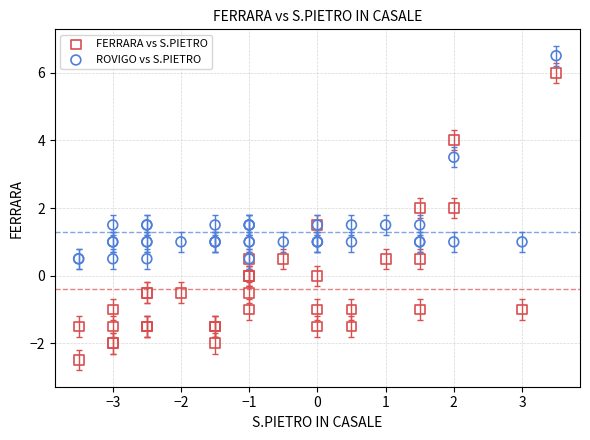

In the ROVIGO vs S.PIETRO series, what Y value is closest to 3?

3.5